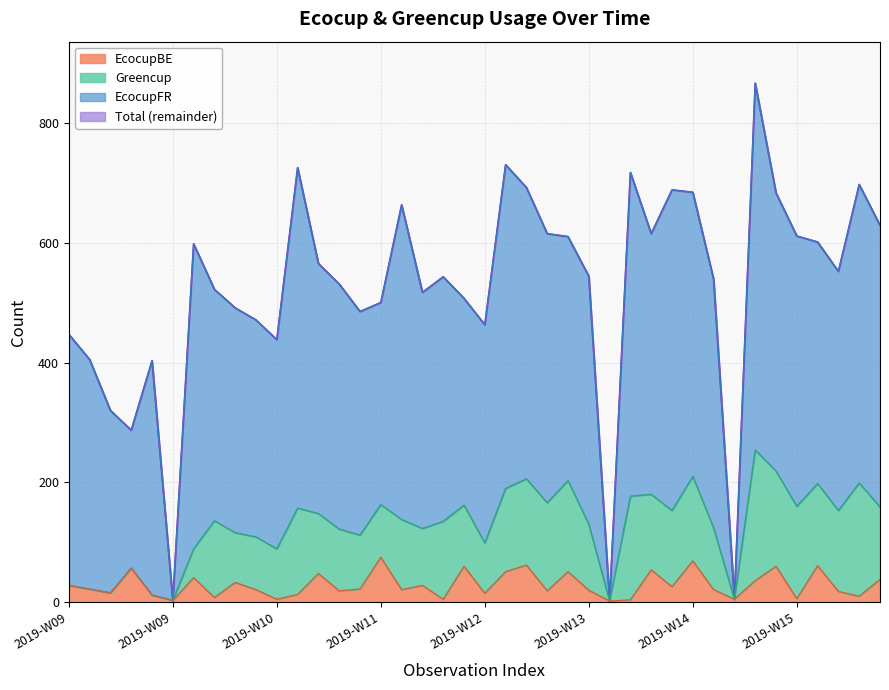

The value of EcocupBE at 2019-W09 is 3. True or false?

True